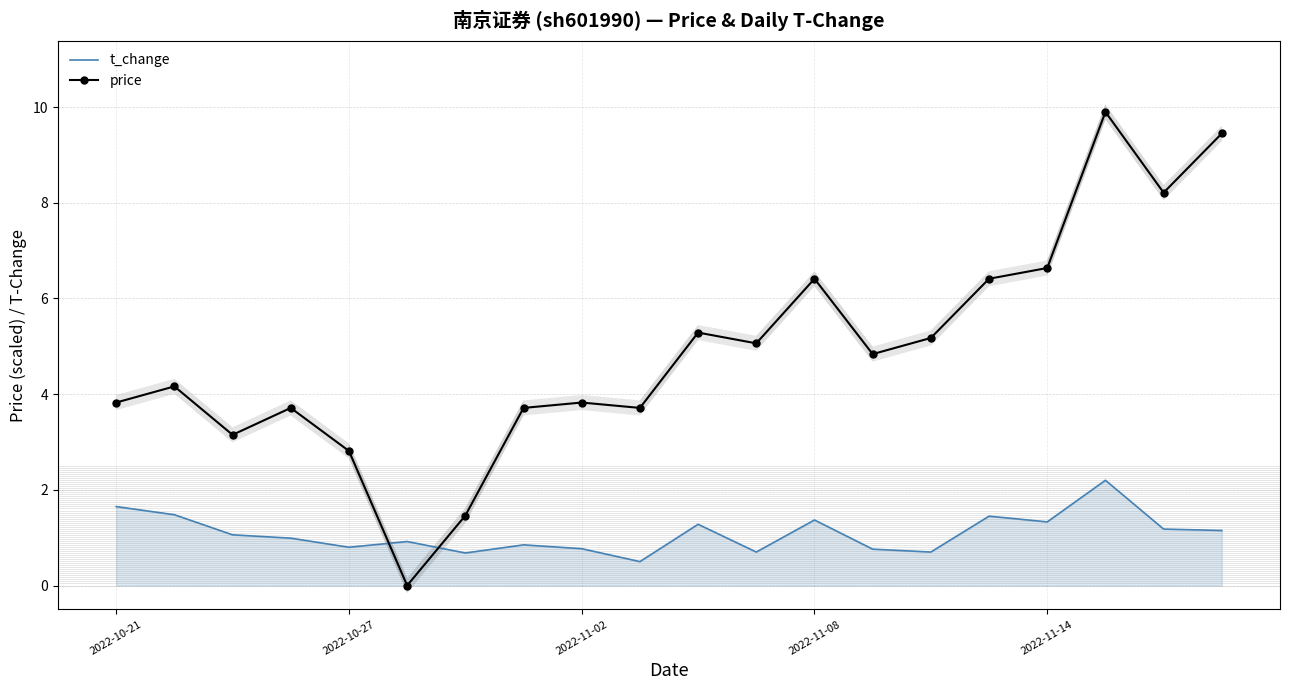

True or false: t_change and price cross at least once.

True